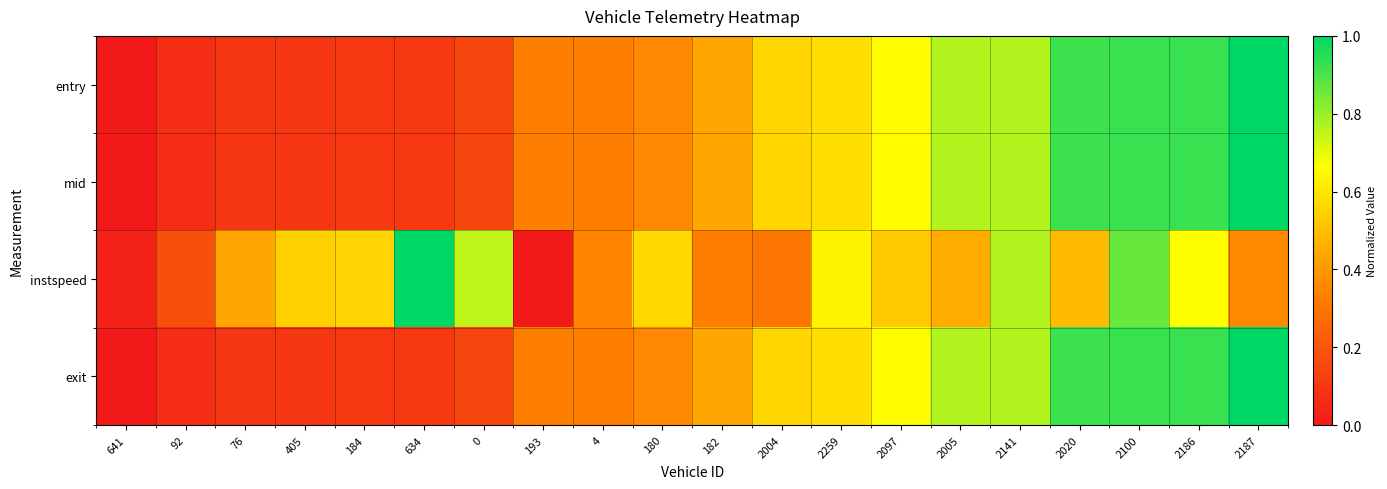

List the series in order of their peak value, highest first.

entry, mid, instspeed, exit